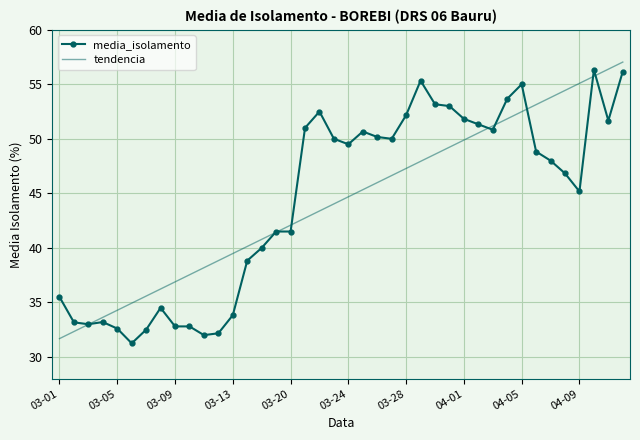

What is the greatest value displayed?

57.0